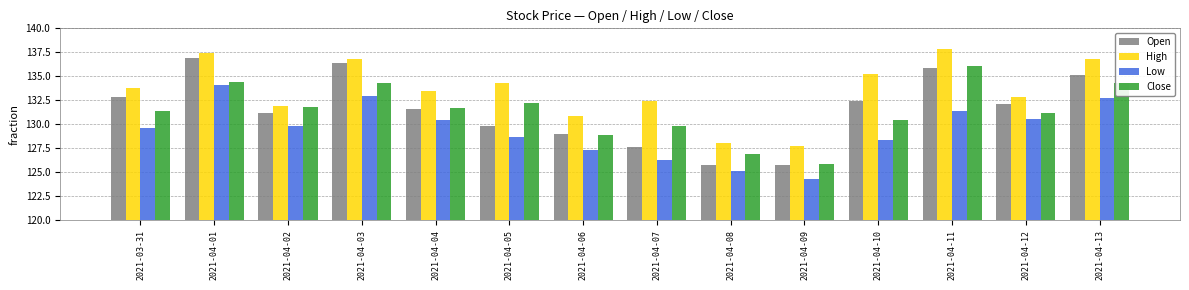

How many bars are there in each group?

4